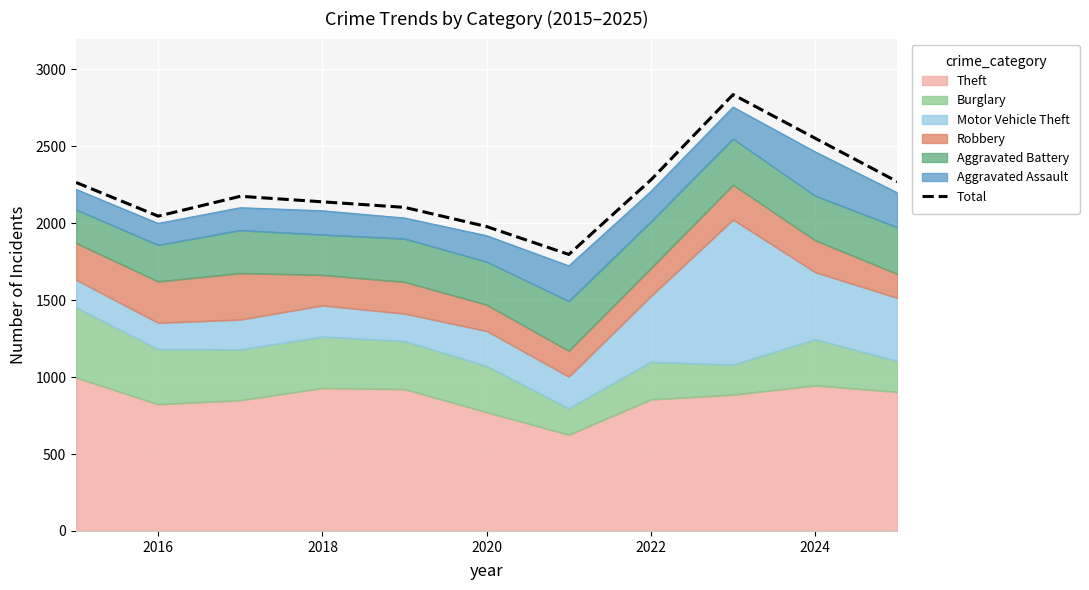

Where is the data nearest to the value 2316?

2022